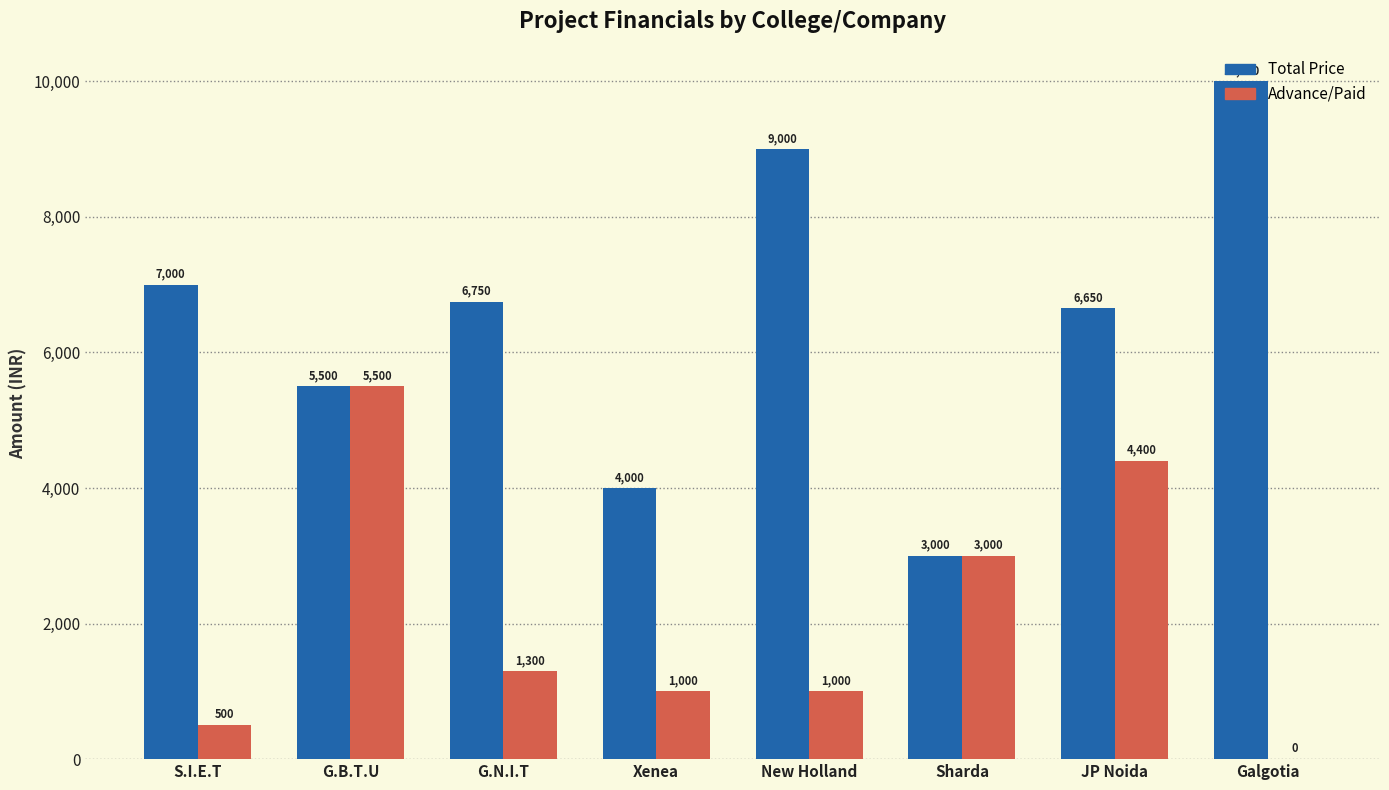

What is the total value across all series at Sharda?

6000